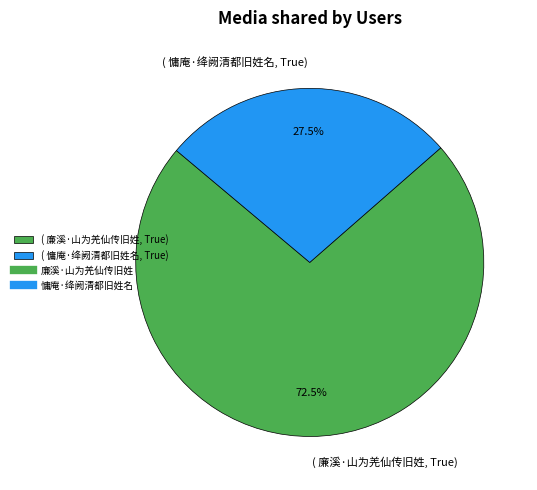

To the nearest percent, what is the difference between the largest and smallest slice percentages?

45%